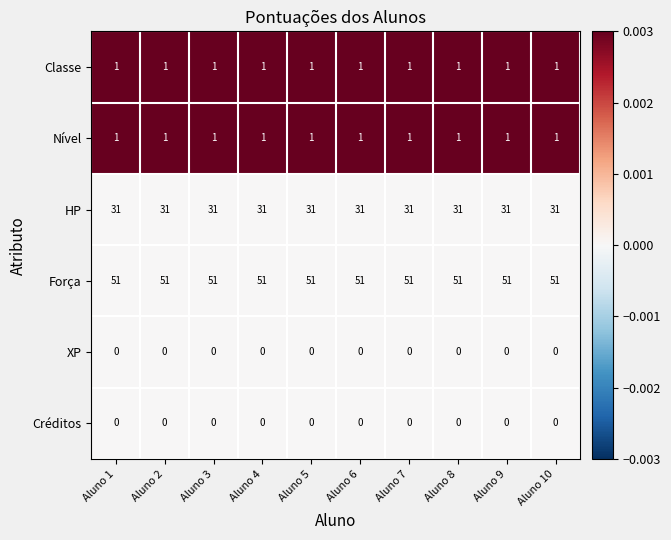

What is the total value across all series at Aluno 7?

84